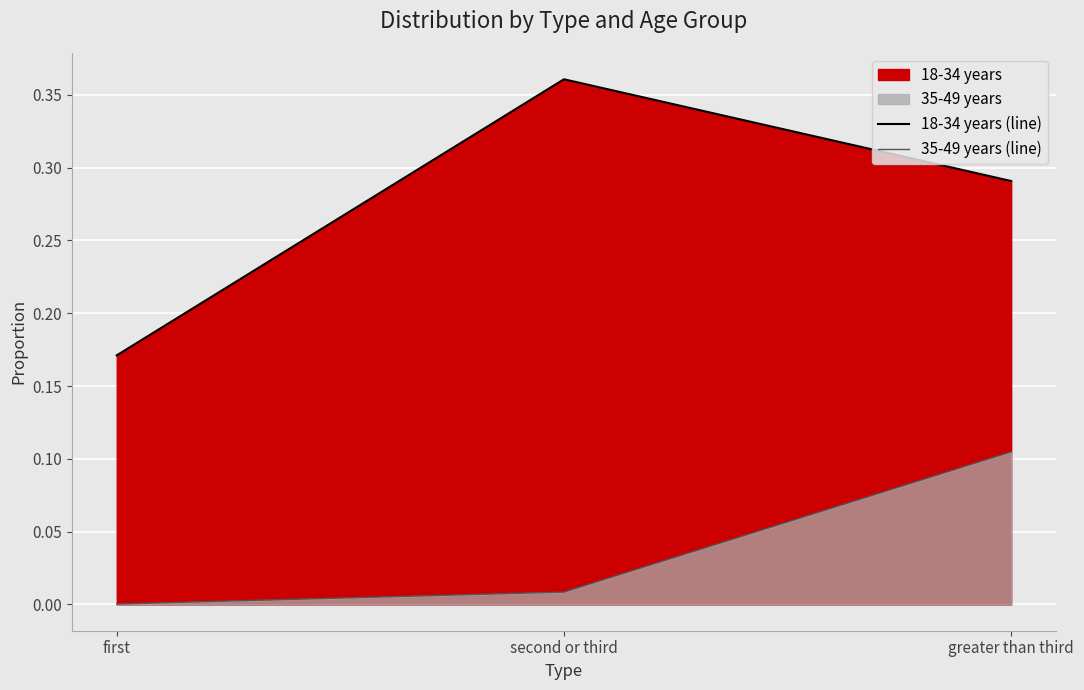

What is the label of the 3rd point from the right?

first